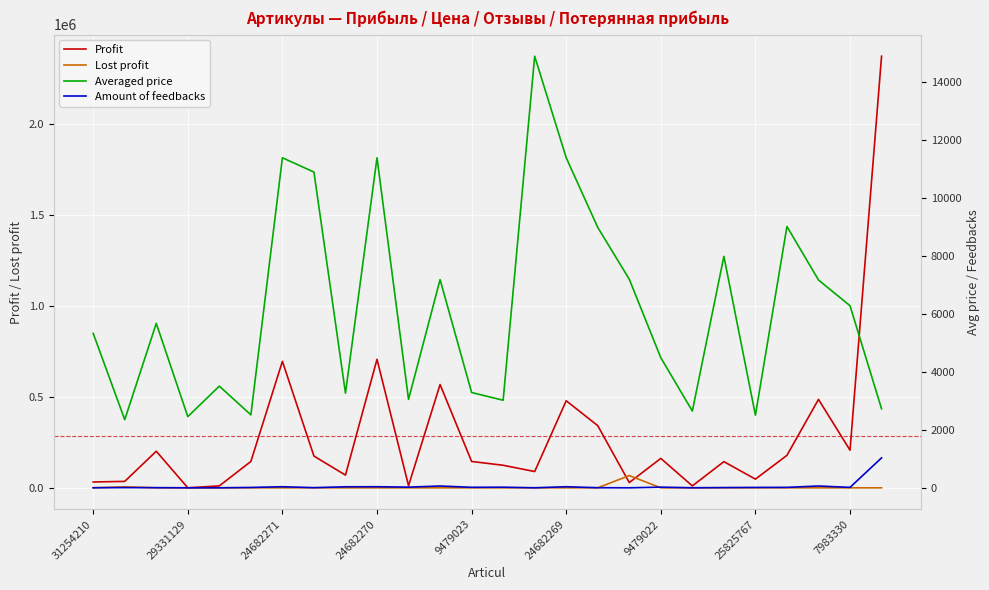

What is the highest value of the Amount of feedbacks series?

1033.0